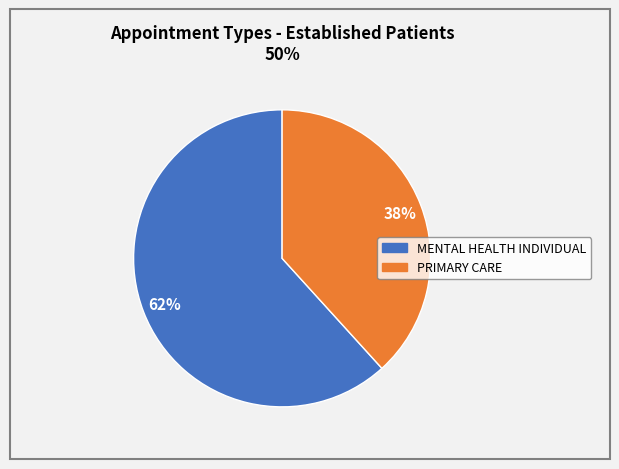

What is the majority slice?

MENTAL HEALTH INDIVIDUAL